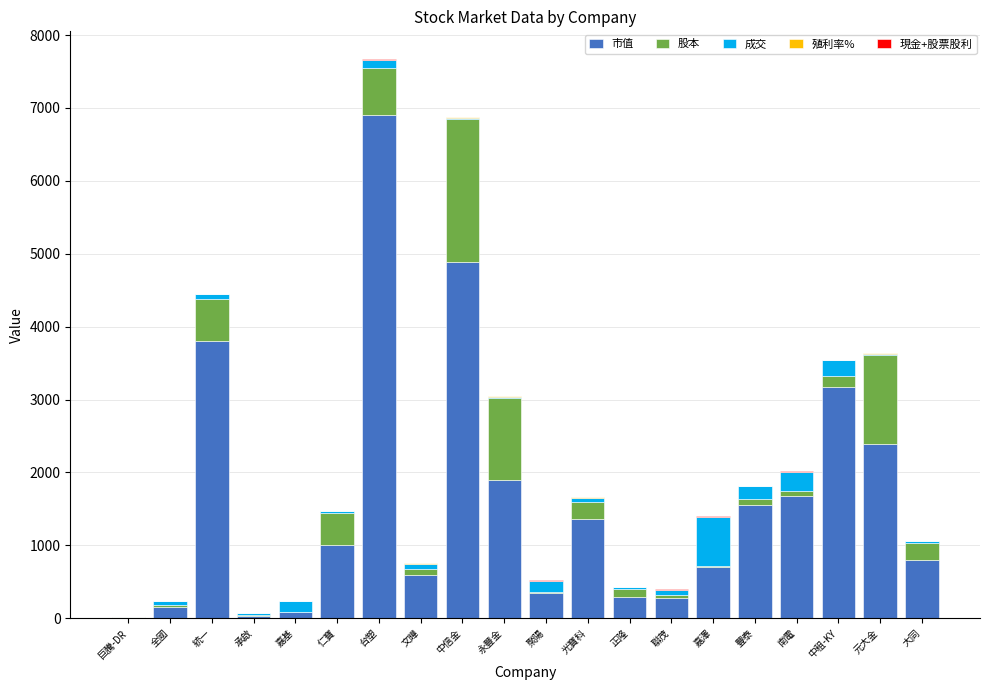

Which category has the highest value in the 市值 series?

台塑